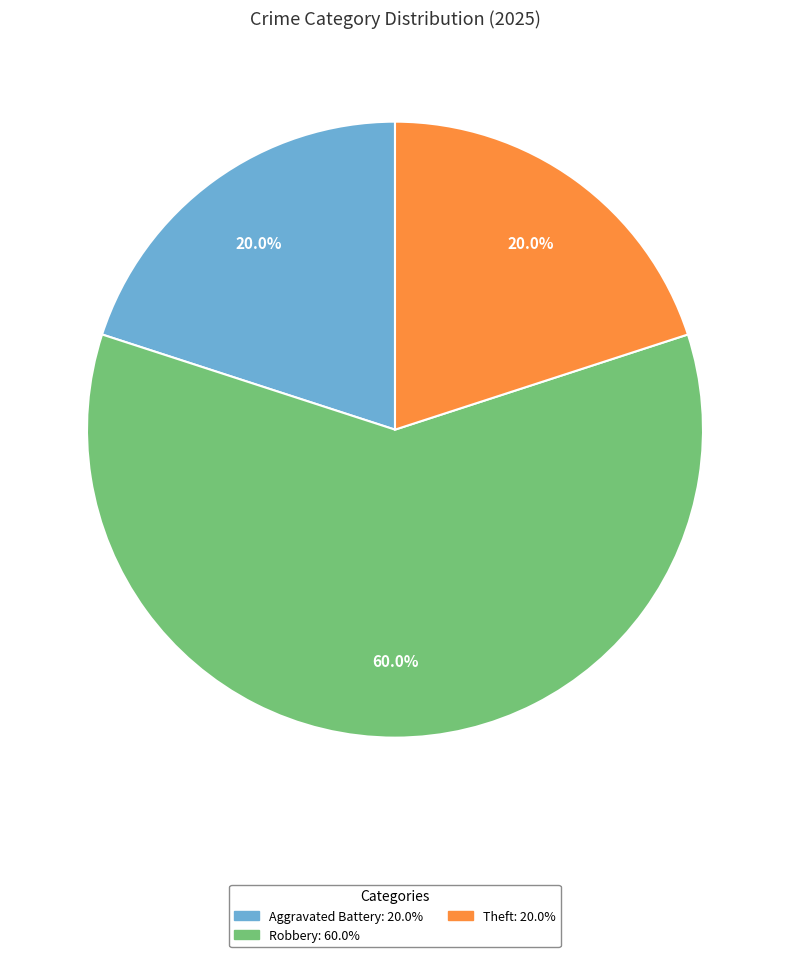

Which slice represents more than half of the pie?

Robbery